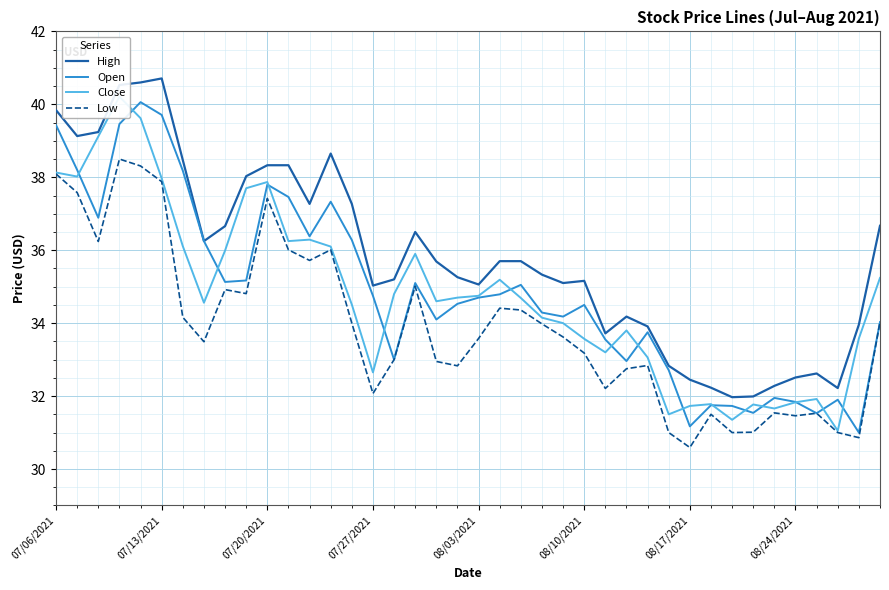

True or false: Low and High cross at least once.

False